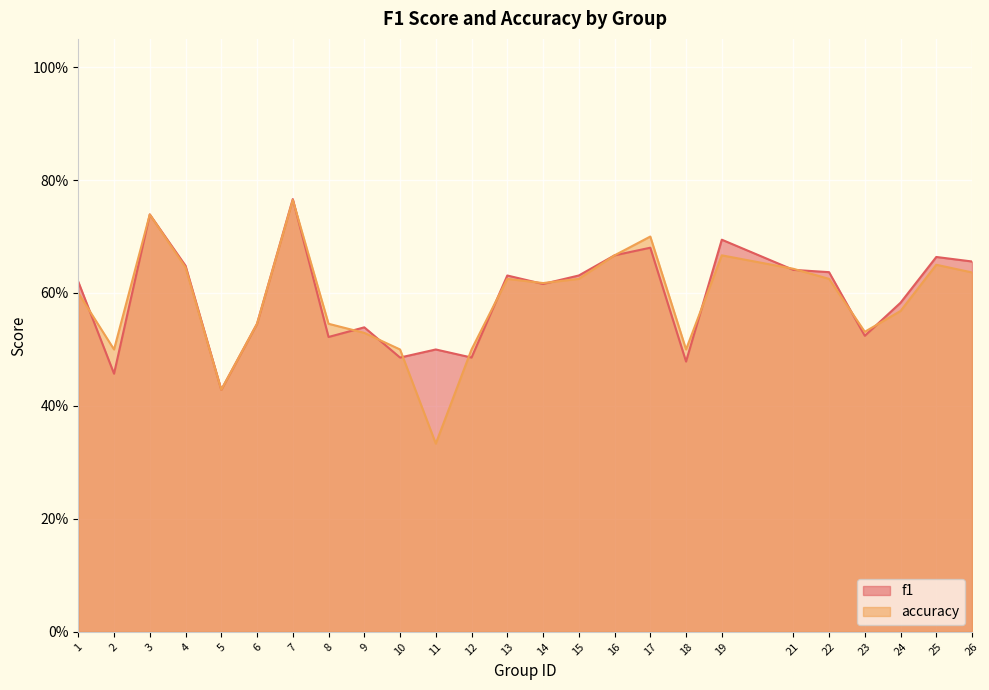

In accuracy, how many points are lower than both neighbors (excluding endpoints)?

6